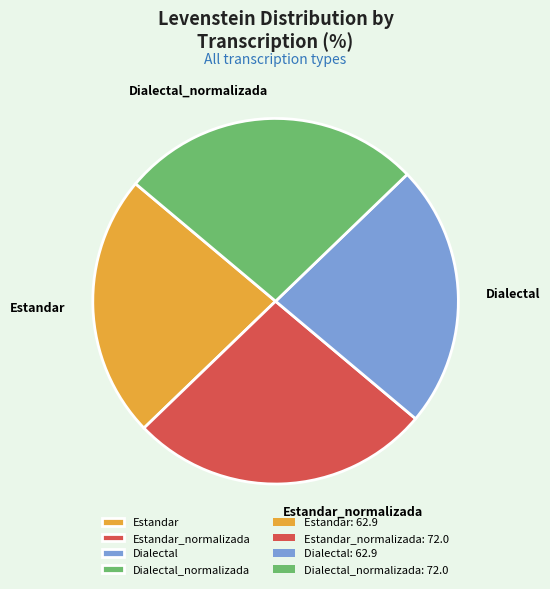

Approximately how many times larger is the value at Estandar_normalizada compared to Estandar?

1.1